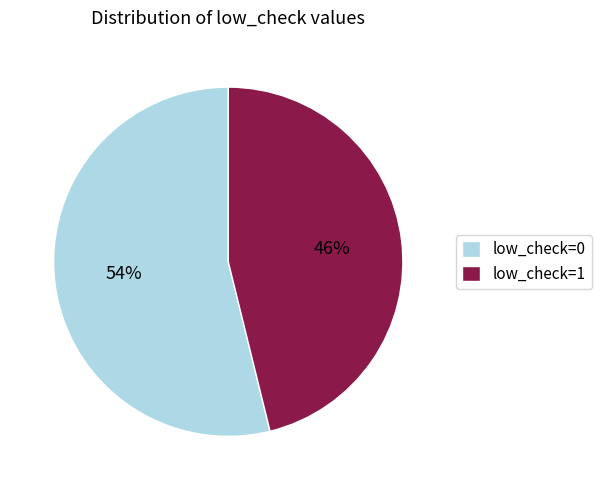

Which slice represents more than half of the pie?

low_check=0